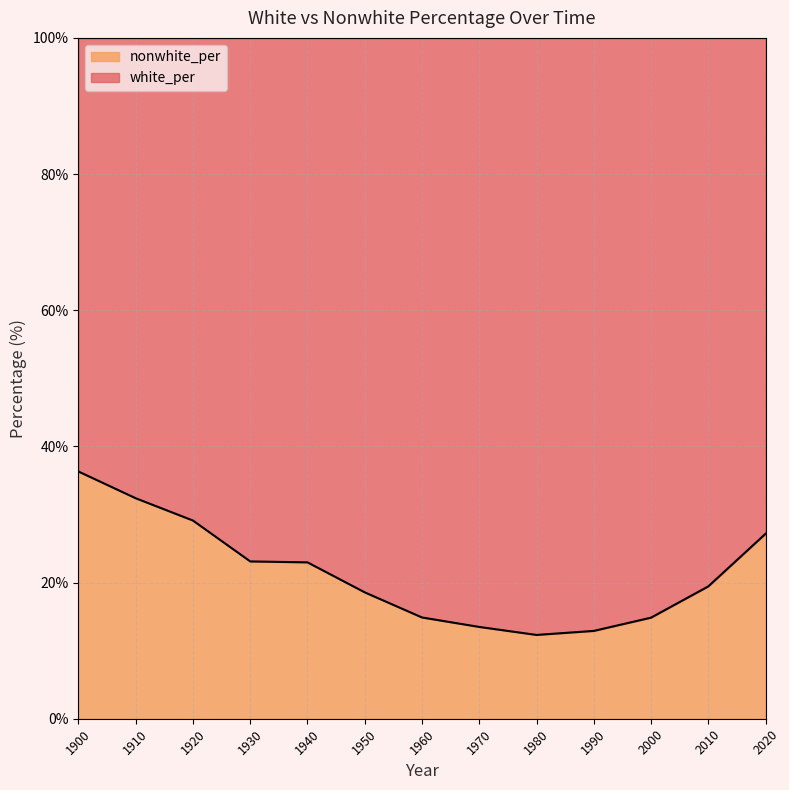

Where is the first local minimum?

1980